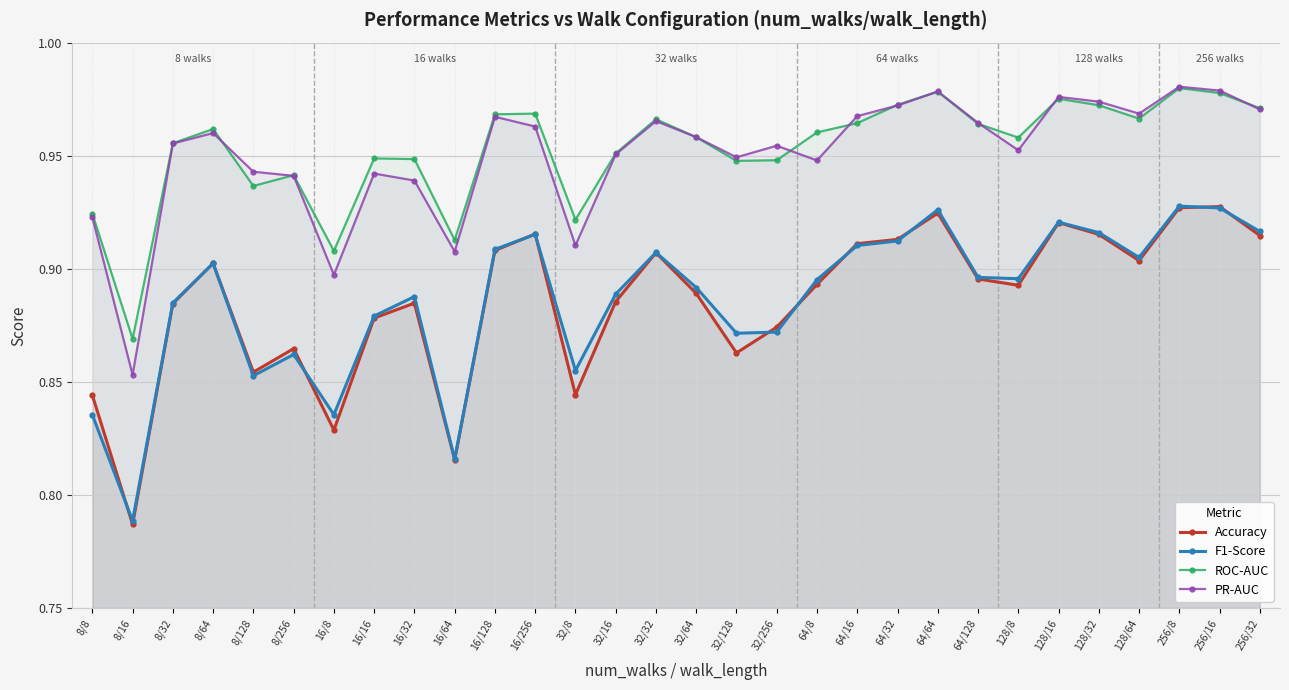

What is the spread (max minus min) of values at 8/8?

0.1